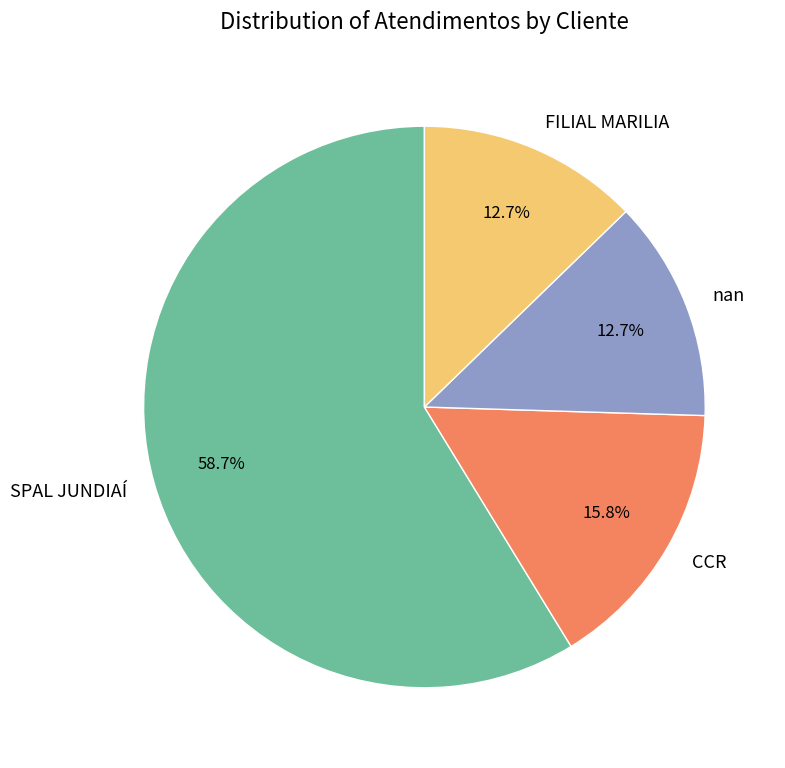

What is the total percentage of SPAL JUNDIAÍ and FILIAL MARILIA?

71.5%